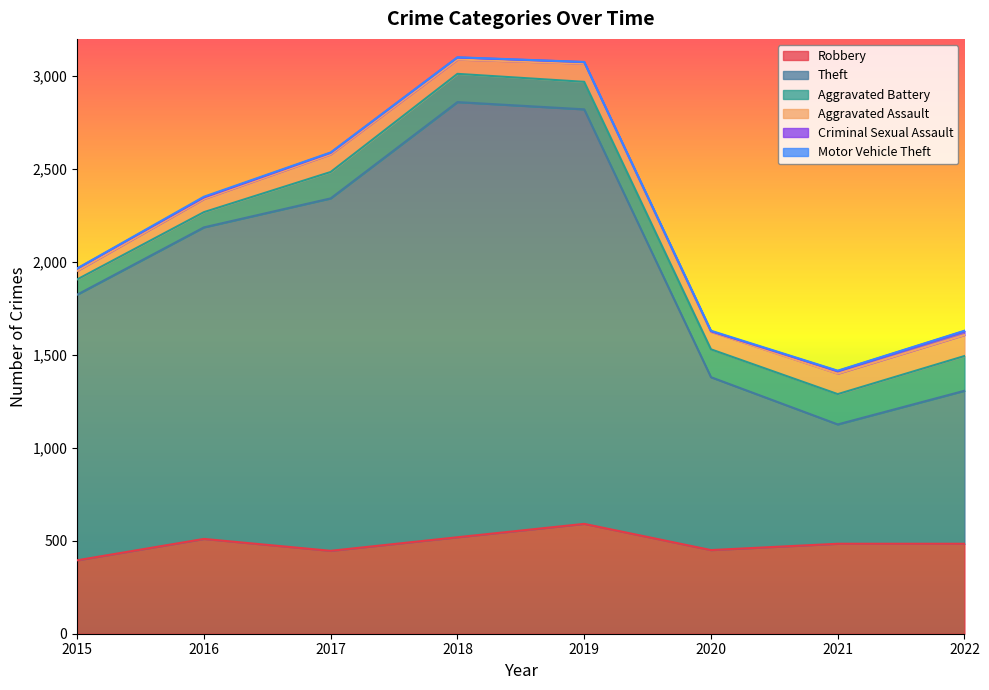

What are all the series names shown in the legend?

Robbery, Theft, Aggravated Battery, Aggravated Assault, Criminal Sexual Assault, Motor Vehicle Theft